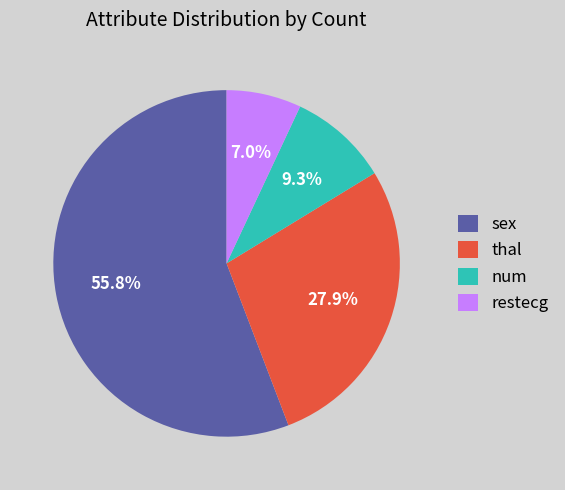

What percentage is the num slice, to the nearest percent?

9%